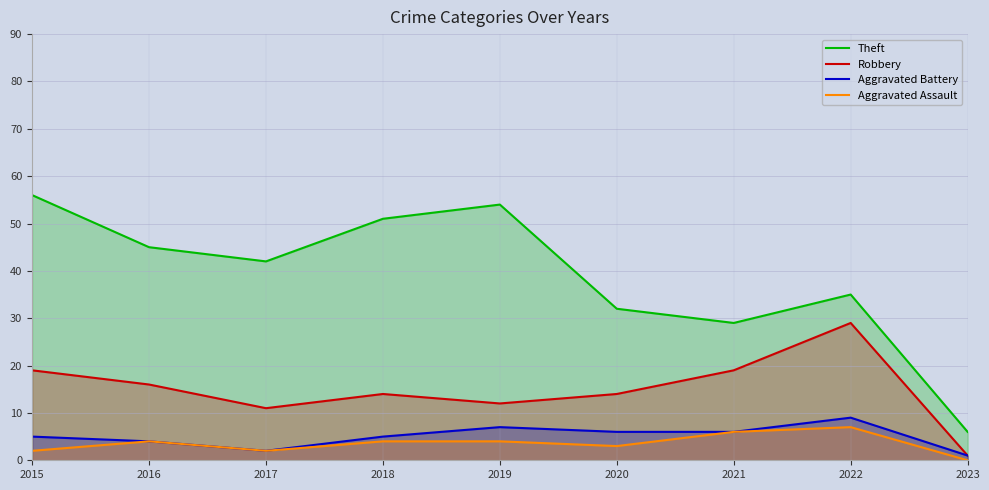

Is the value of Theft at 2019 greater than the value of Aggravated Battery at 2021?

Yes